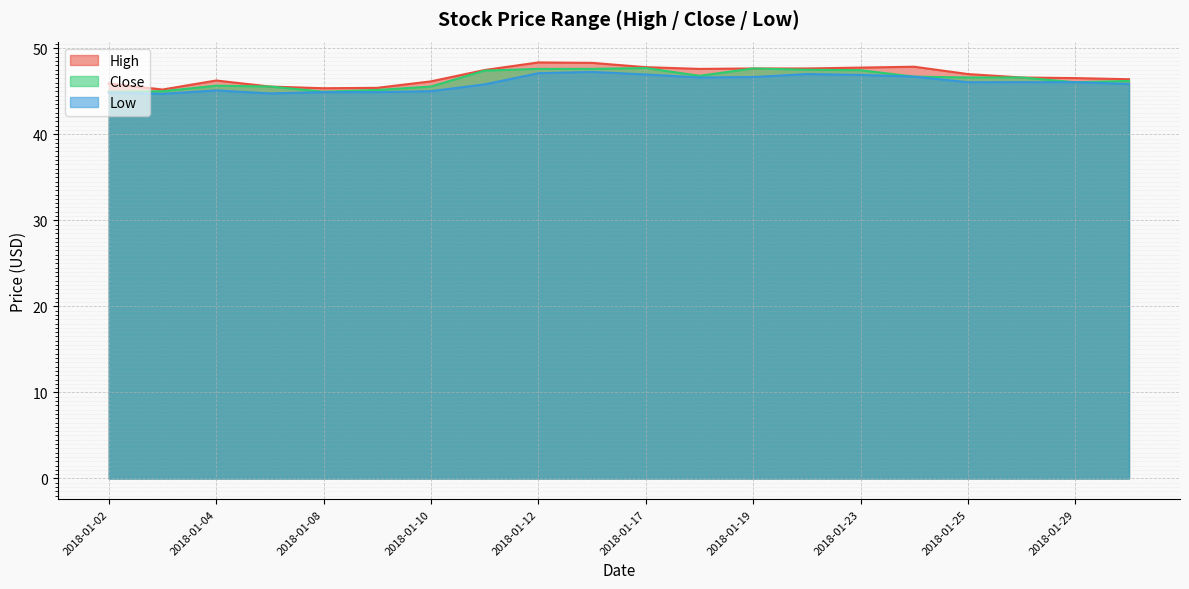

Which label corresponds to the smallest value in the chart?

2018-01-03